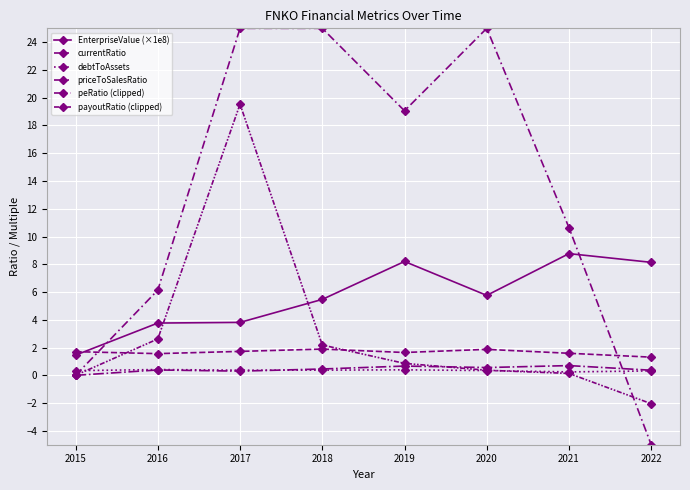

Which series has the largest range (max minus min)?

peRatio (clipped)